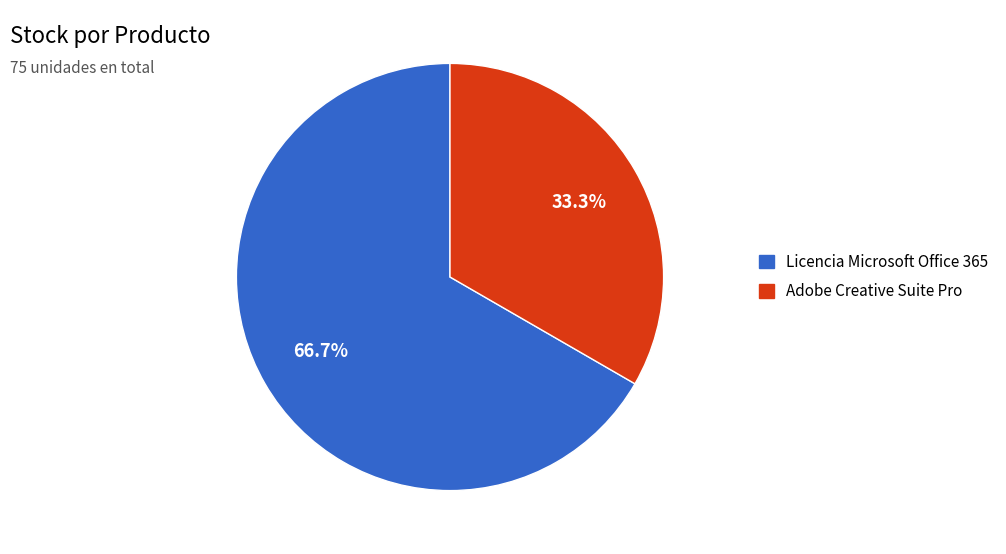

How many segments does this pie chart have?

2